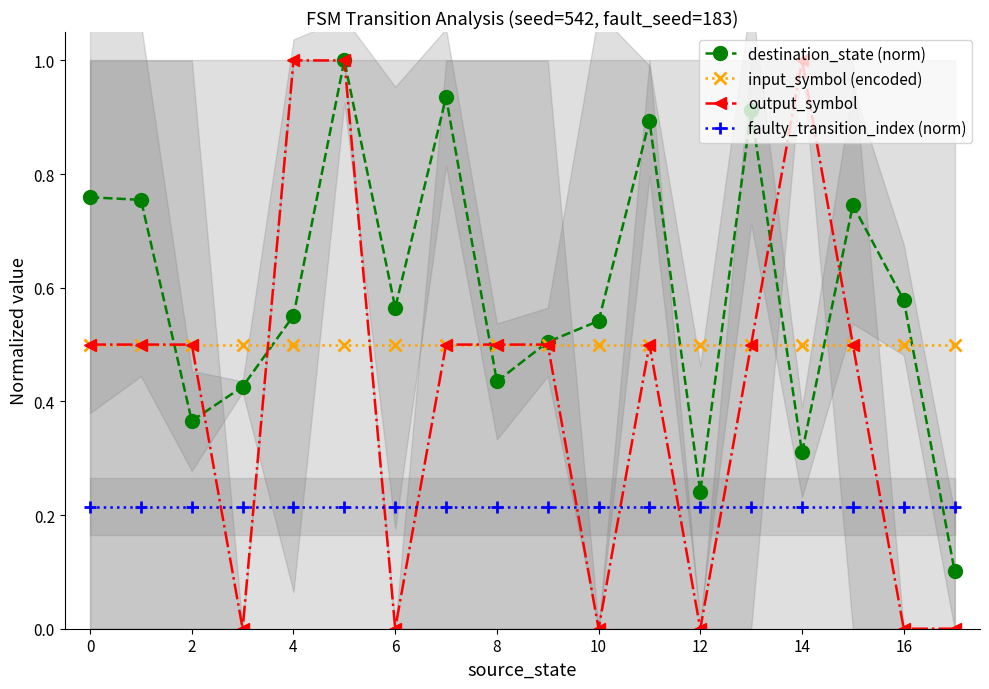

Is the value of output_symbol at 6 greater than the value of destination_state (norm) at 12?

No